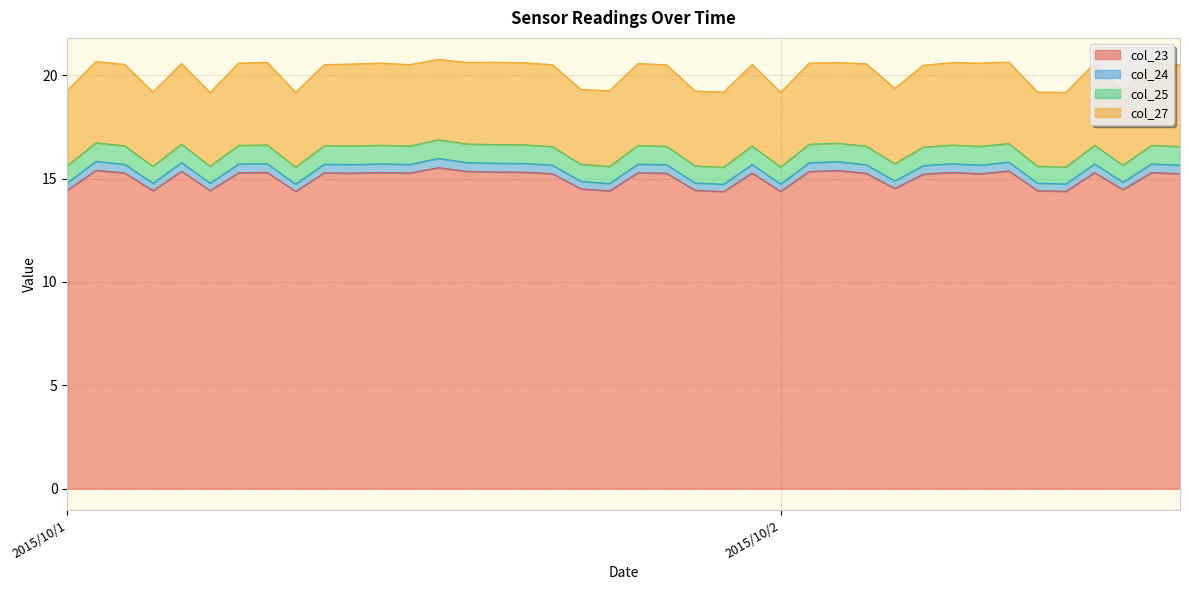

What are all the series names shown in the legend?

col_23, col_24, col_25, col_27